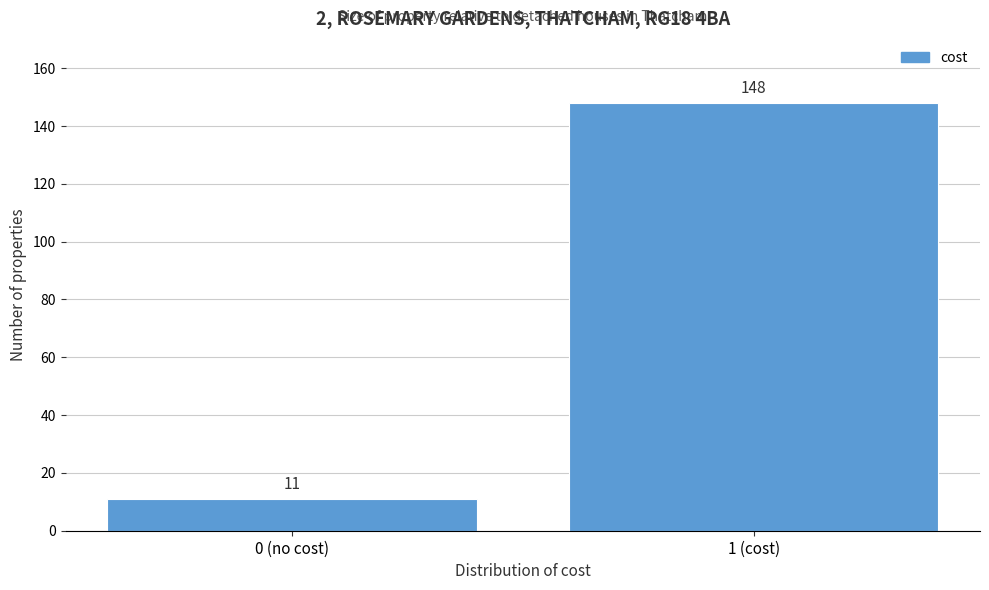

Reading left to right, extract all data points from this chart.

11	148